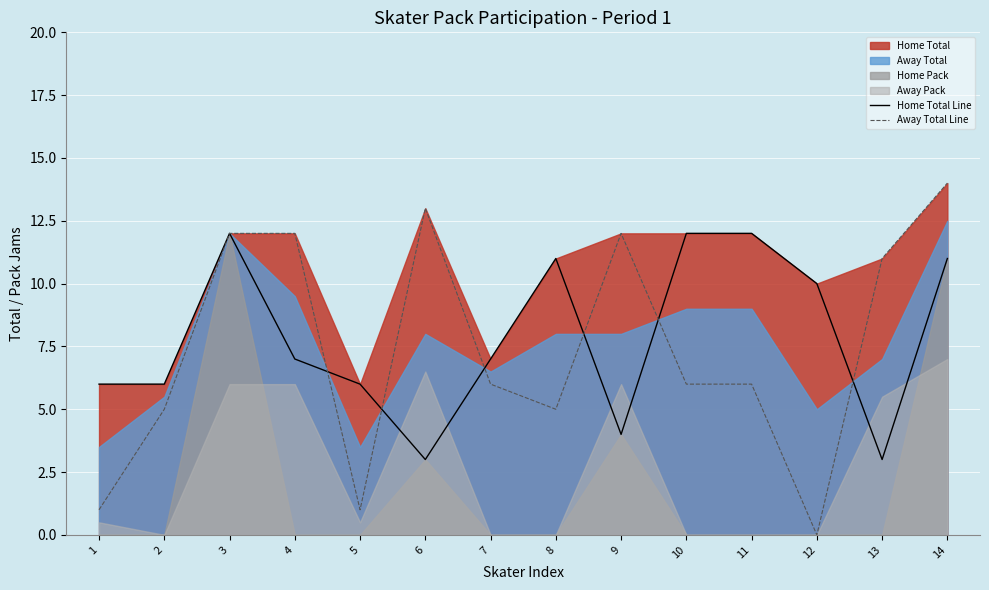

Between 3 and 8, which is larger?

3